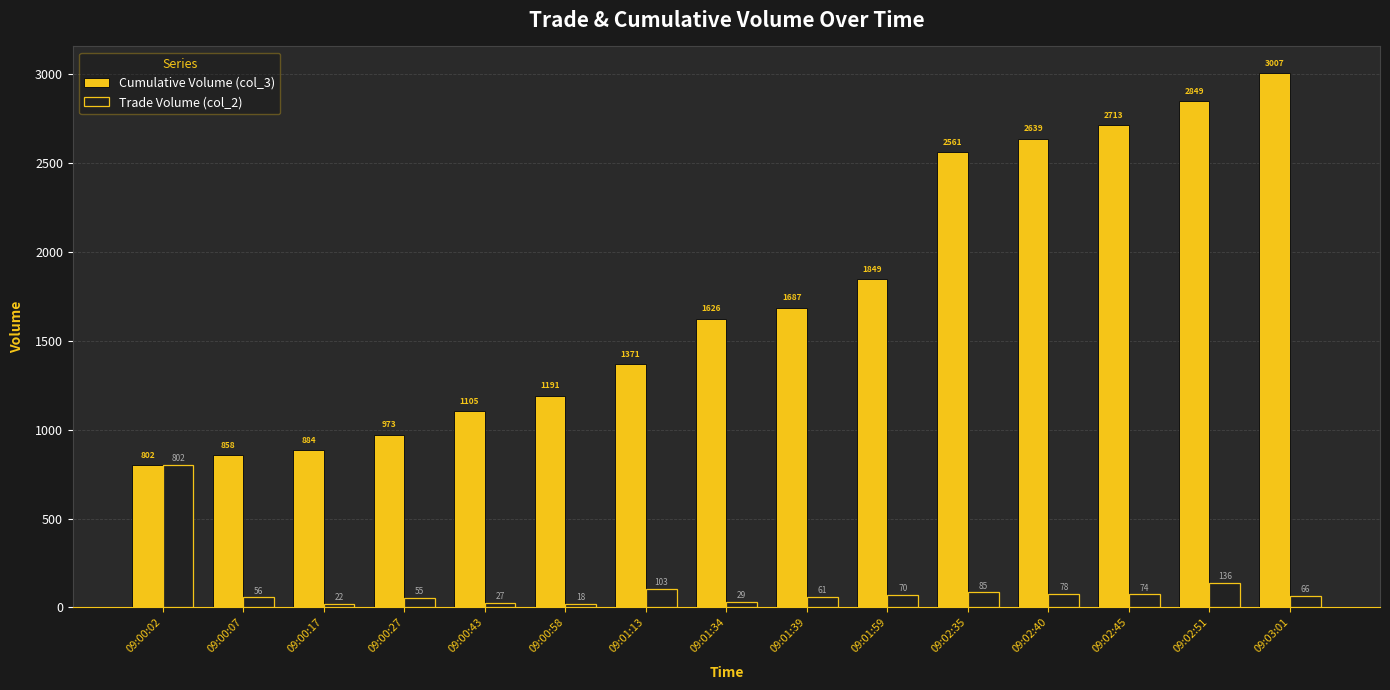

What is the sum of all Trade Volume (col_2) values?

1682